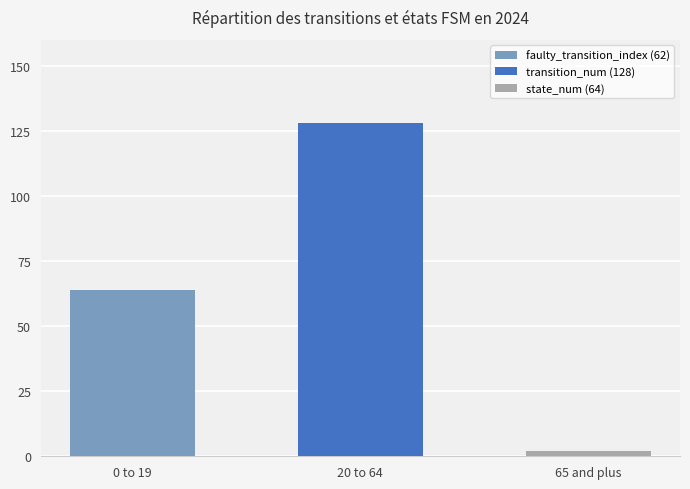

Does the chart contain any negative values?

No